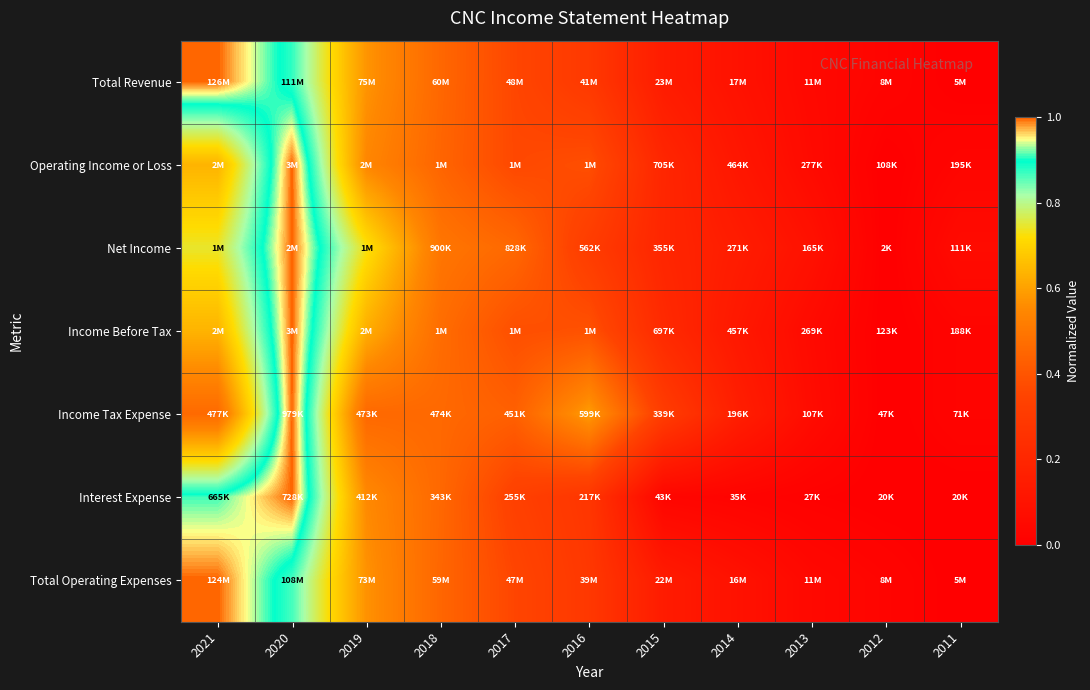

At which category is the sum across all series the highest?

2020